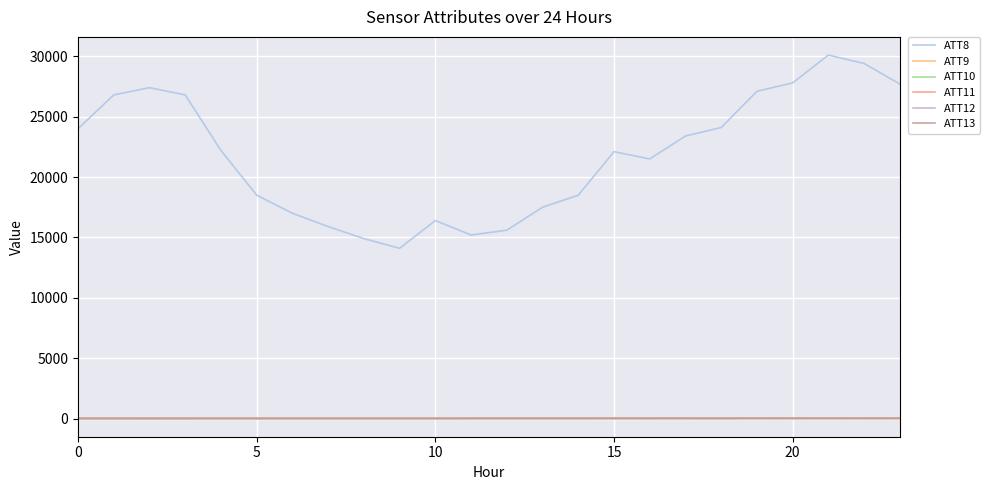

What are all the series names shown in the legend?

ATT8, ATT9, ATT10, ATT11, ATT12, ATT13